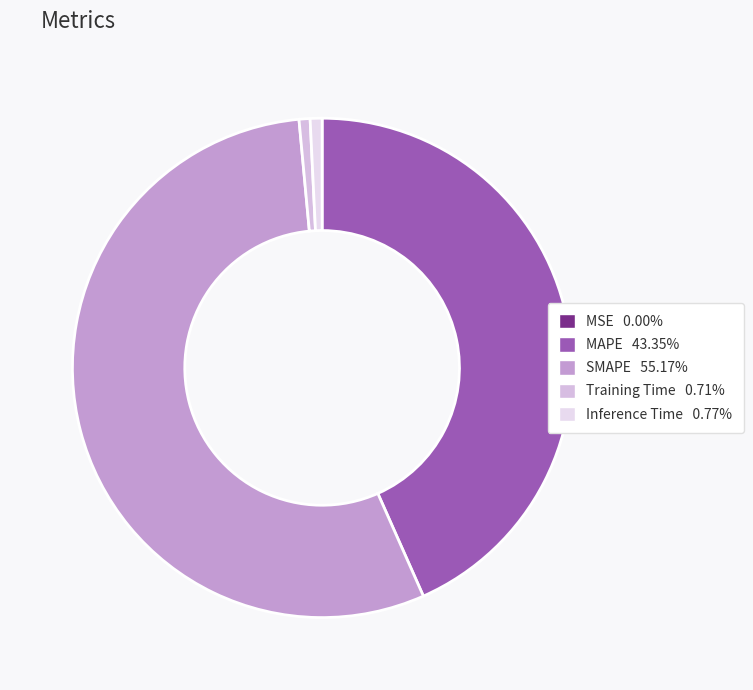

What is the largest slice in the pie chart?

SMAPE